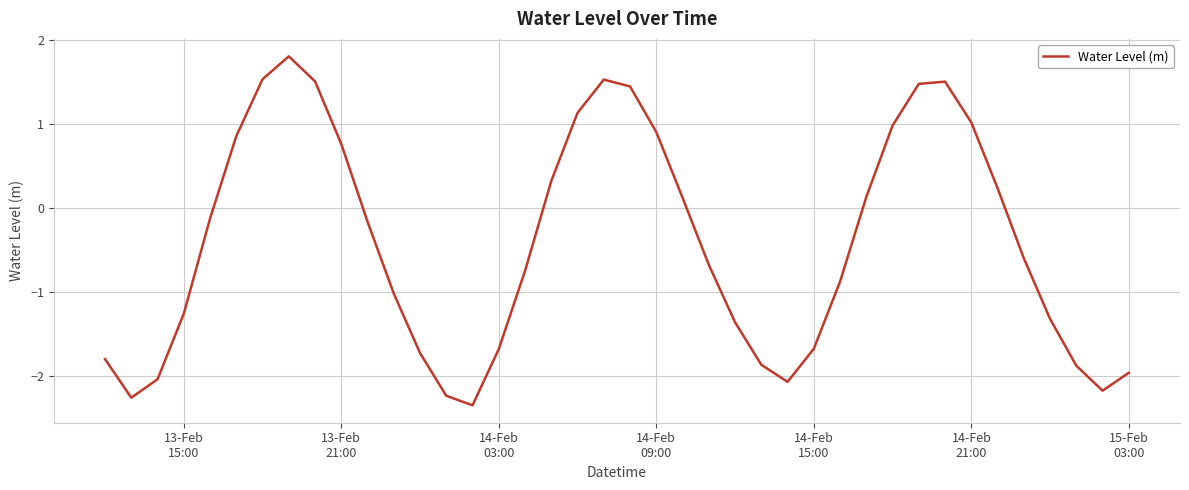

What is the minimum value shown in the chart?

-2.3